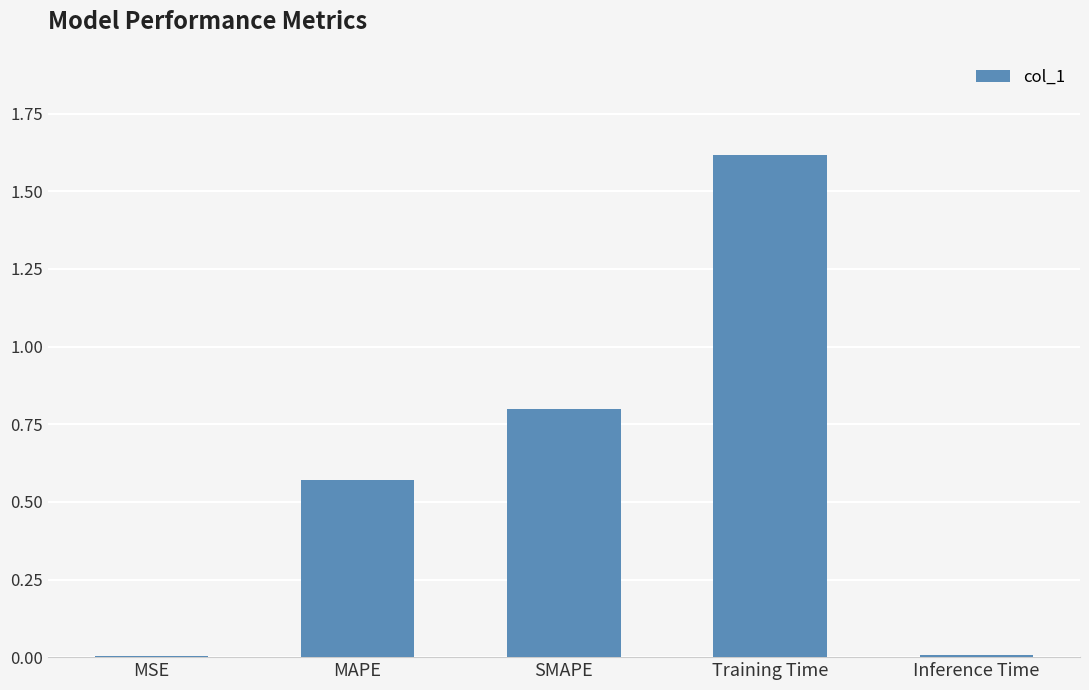

Is it true that the value at SMAPE is 0.4?

False